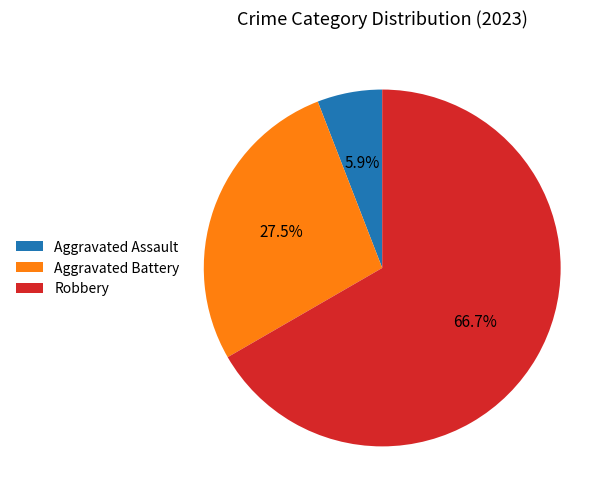

To the nearest percent, what is the combined percentage of Robbery and Aggravated Battery?

94%